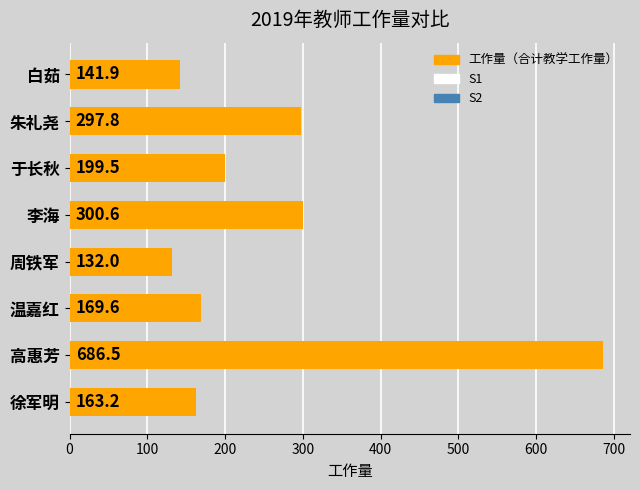

What is the difference between the second highest and minimum values?

168.6